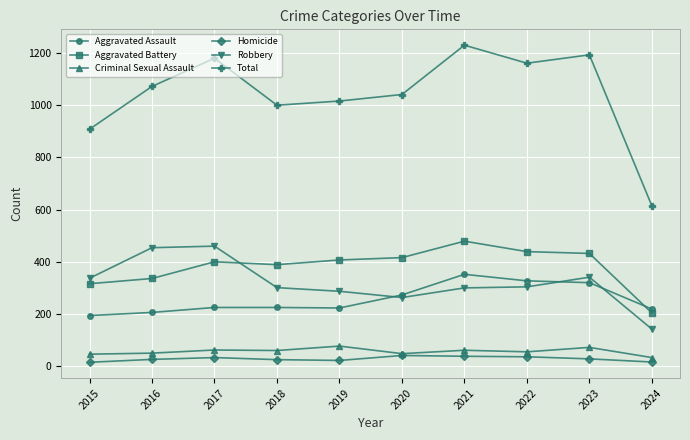

Which label corresponds to the largest value in the chart?

2021